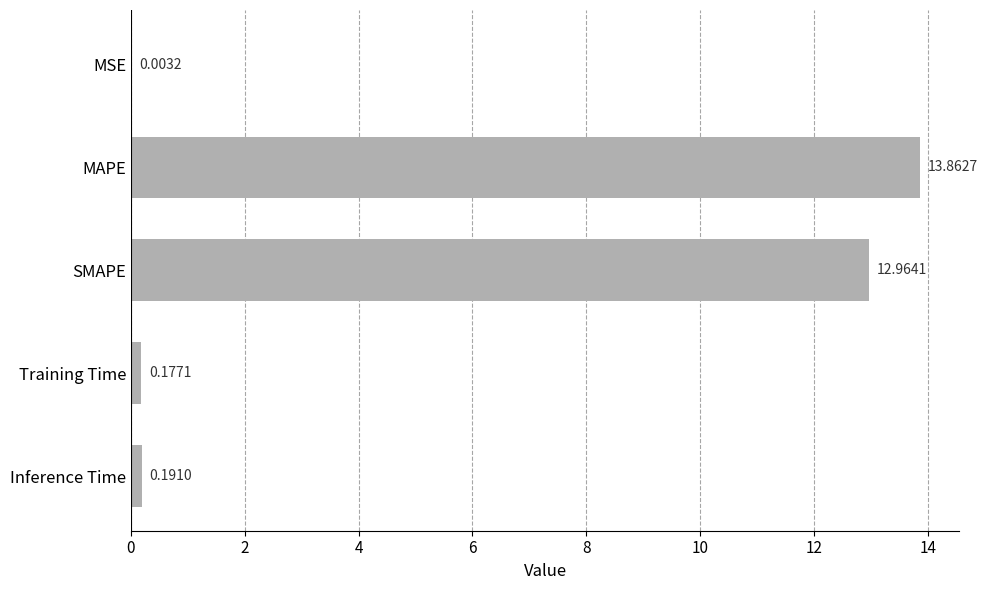

What is the sum of the values at Training Time and Inference Time?

0.4